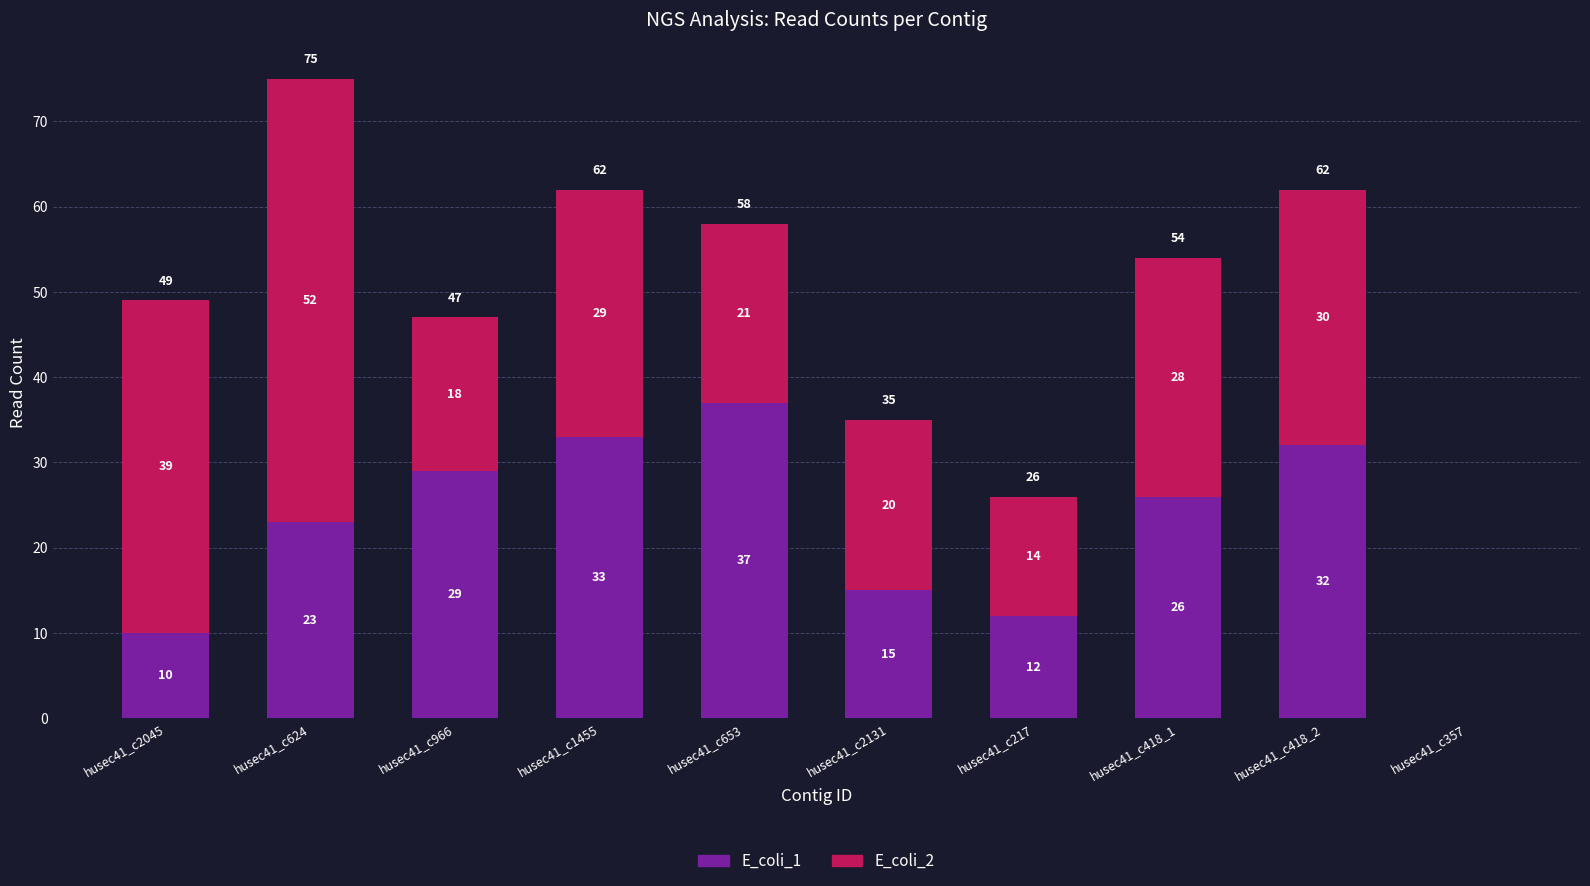

Are the bars grouped side by side (vs. stacked)?

No